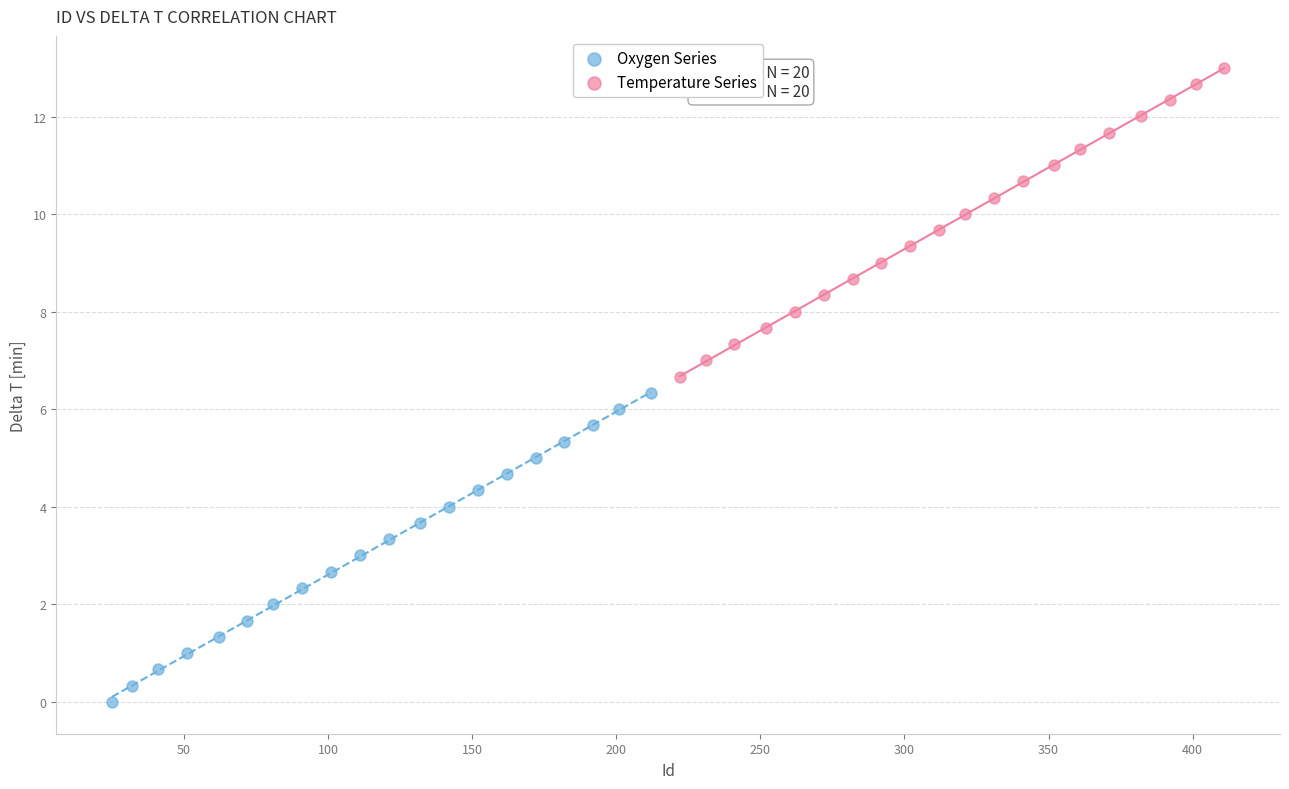

Which series contains the lowest Y value?

Oxygen Series